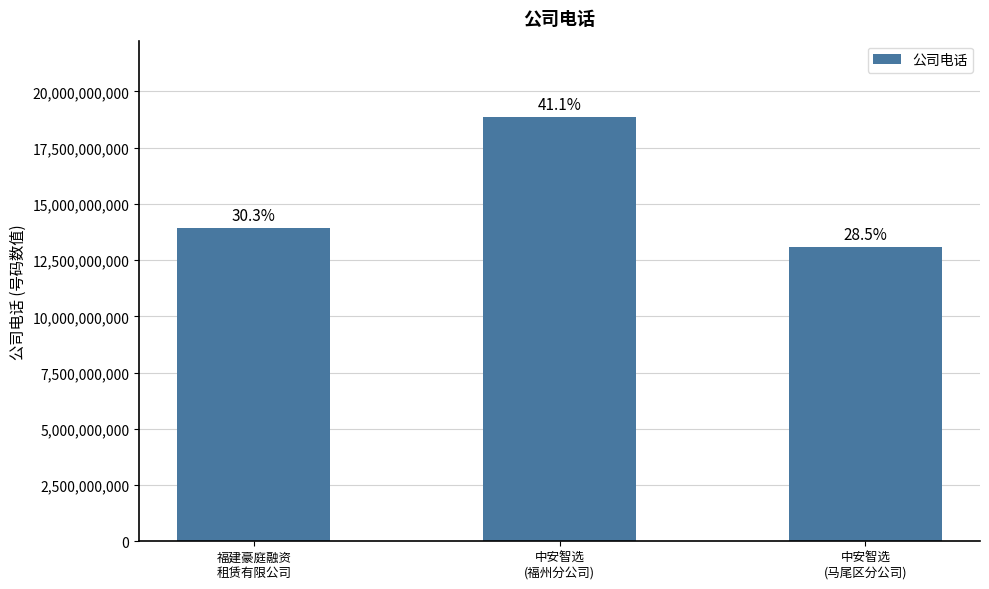

What is the sum of the values at 福建豪庭融资
租赁有限公司 and 中安智选
(马尾区分公司)?

26985359601